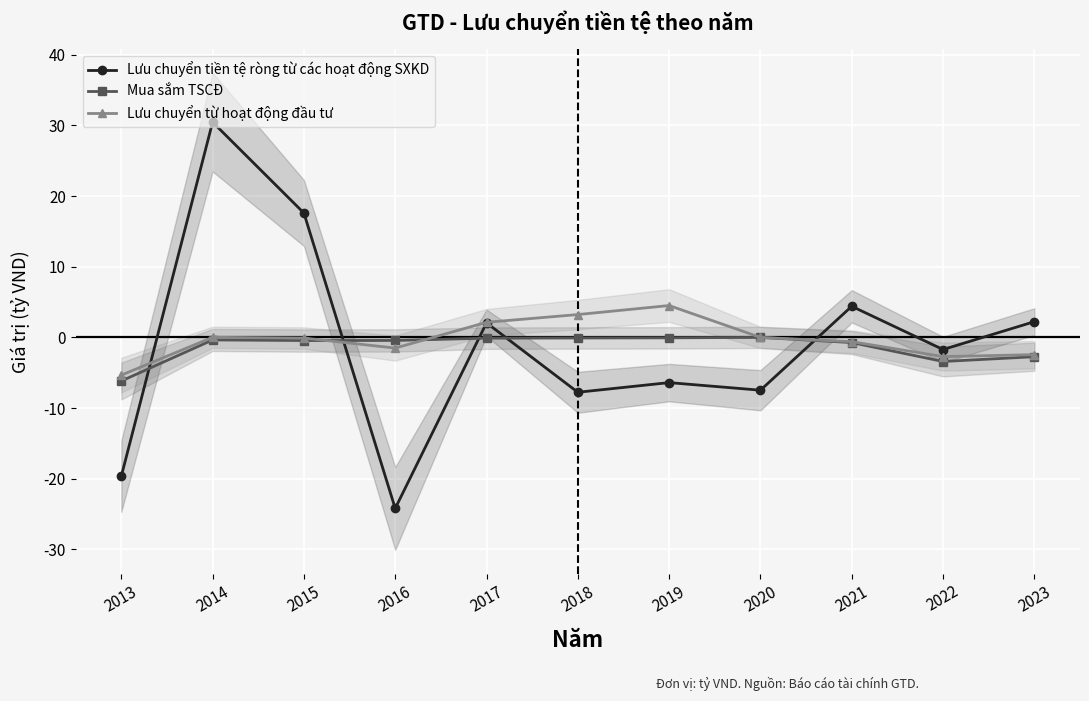

The value of Lưu chuyển từ hoạt động đầu tư at 2016 is -0.9. True or false?

False